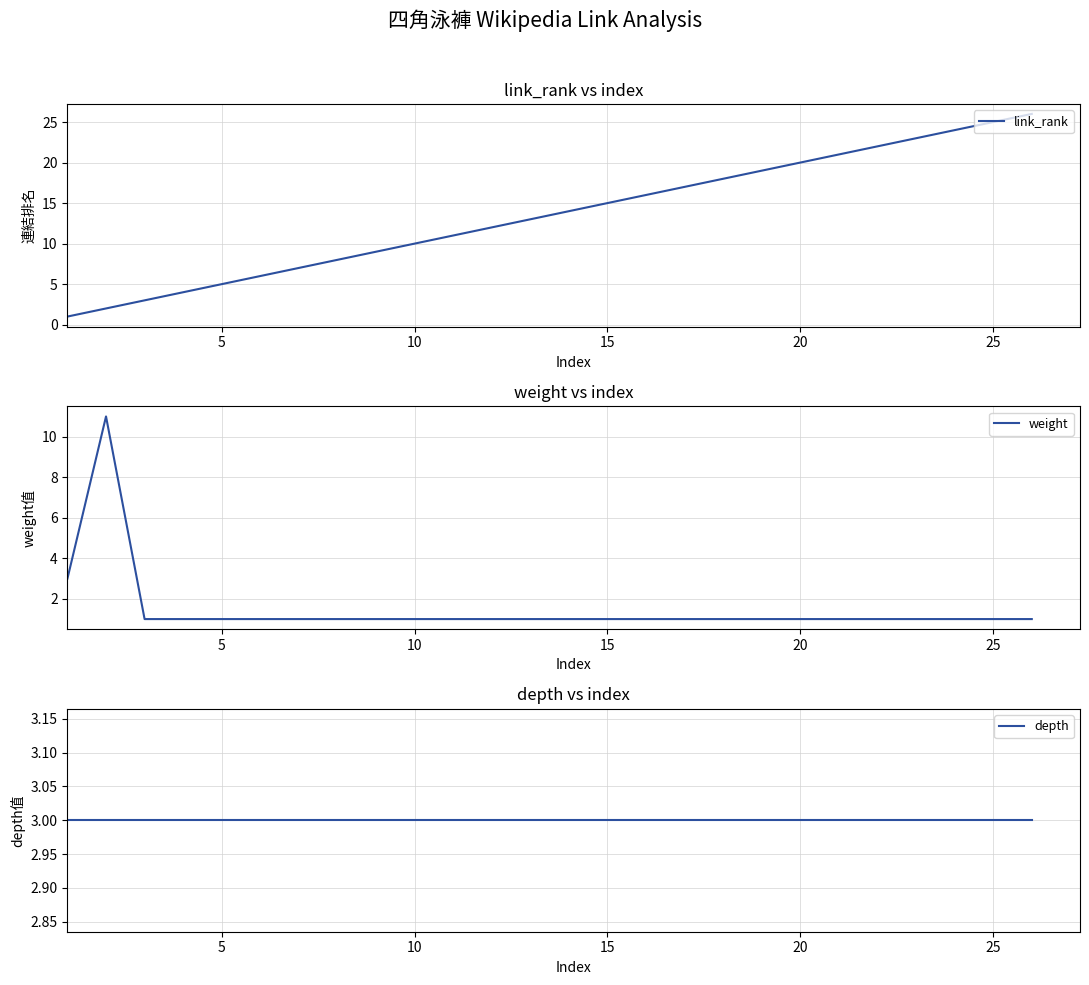

True or false: link_rank has a value of 25 at 25.

True